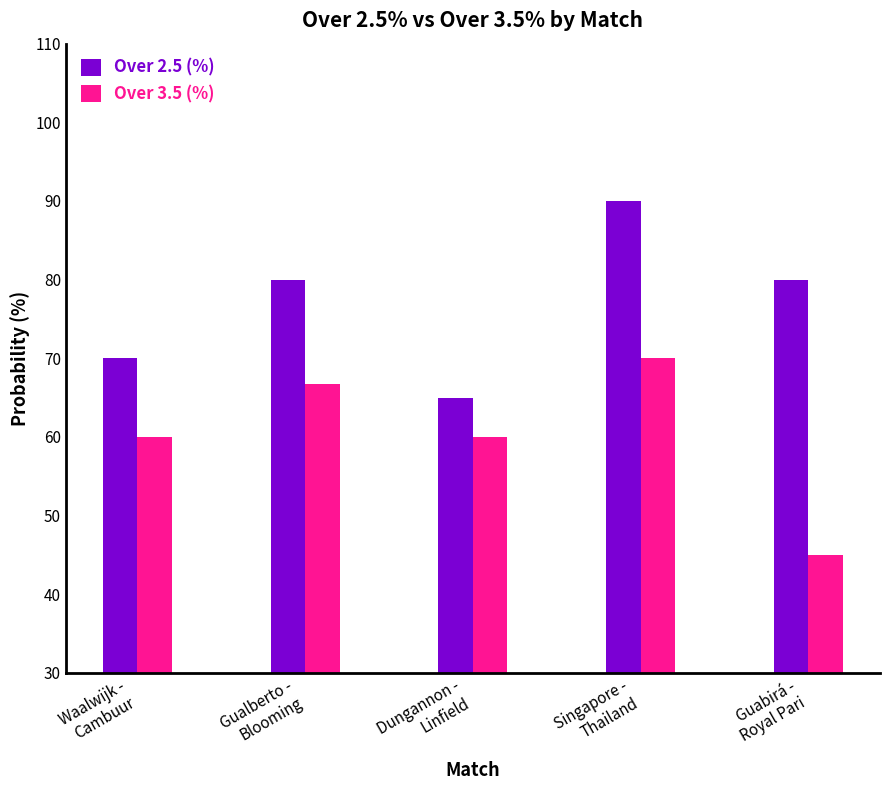

Reading left to right, list all the values displayed in this chart.

Over 2.5 (%): Waalwijk -
Cambuur=70.0	Gualberto -
Blooming=80.0	Dungannon -
Linfield=65.0	Singapore -
Thailand=90.0	Guabirá -
Royal Pari=80.0
Over 3.5 (%): Waalwijk -
Cambuur=60.0	Gualberto -
Blooming=66.7	Dungannon -
Linfield=60.0	Singapore -
Thailand=70.0	Guabirá -
Royal Pari=45.0